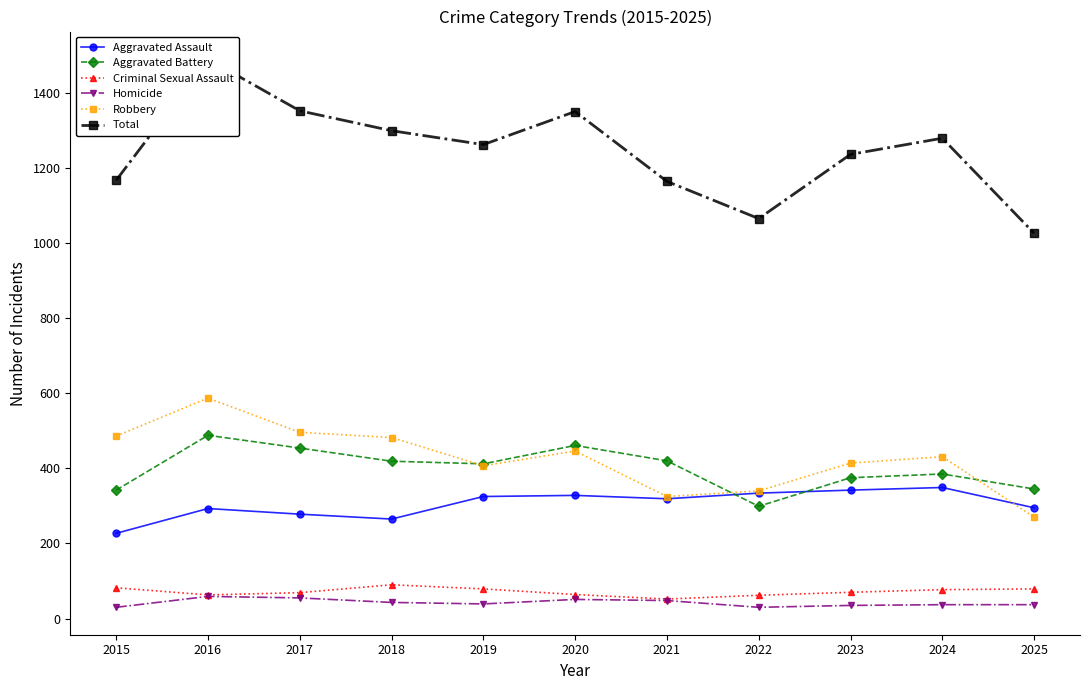

What is the sum of all Aggravated Assault values?

3355